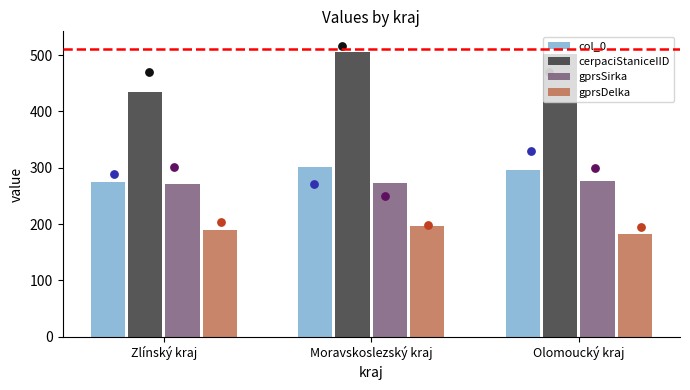

At how many categories does at least one series exceed 472?

2